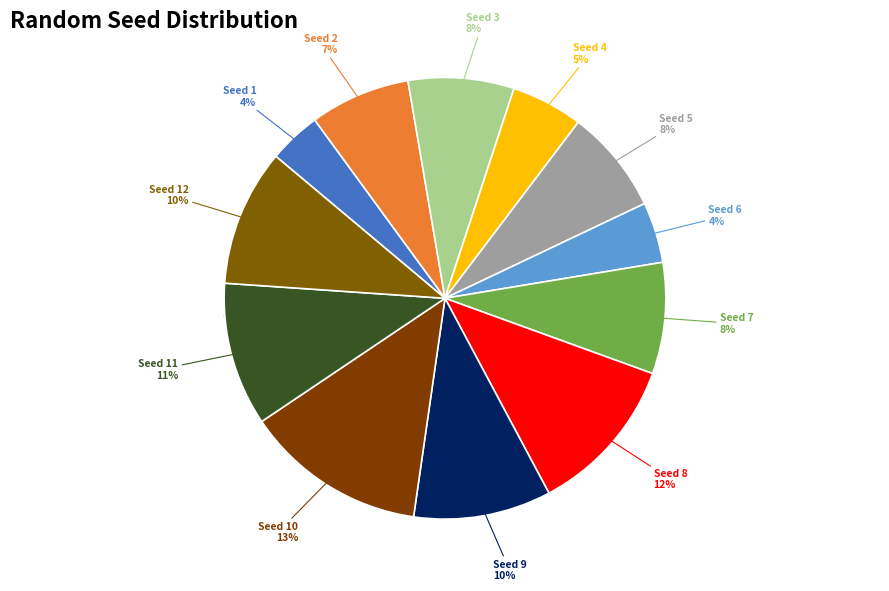

Which category has the smallest portion of the pie?

1